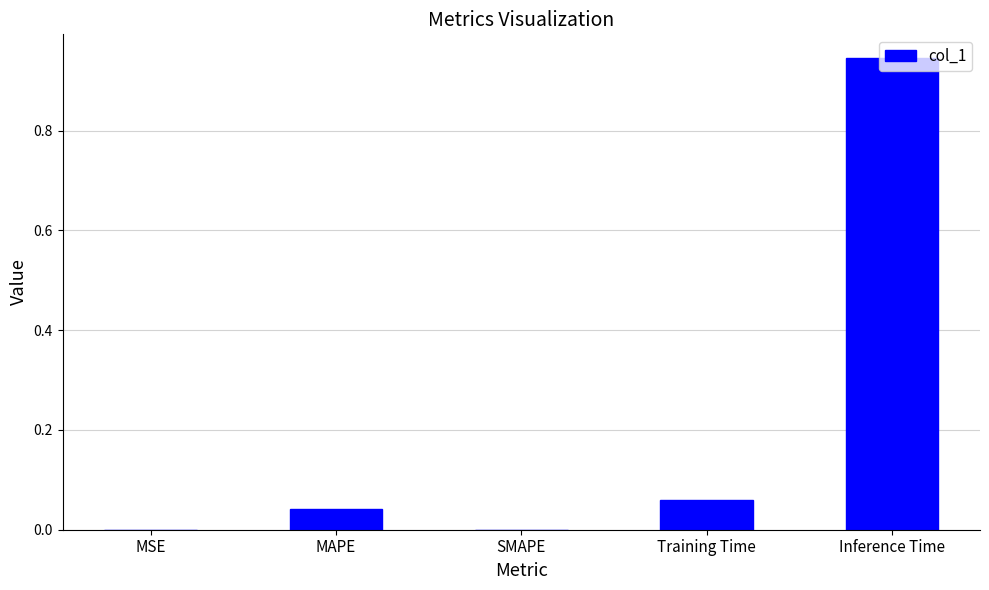

How many data points does each series have?

5